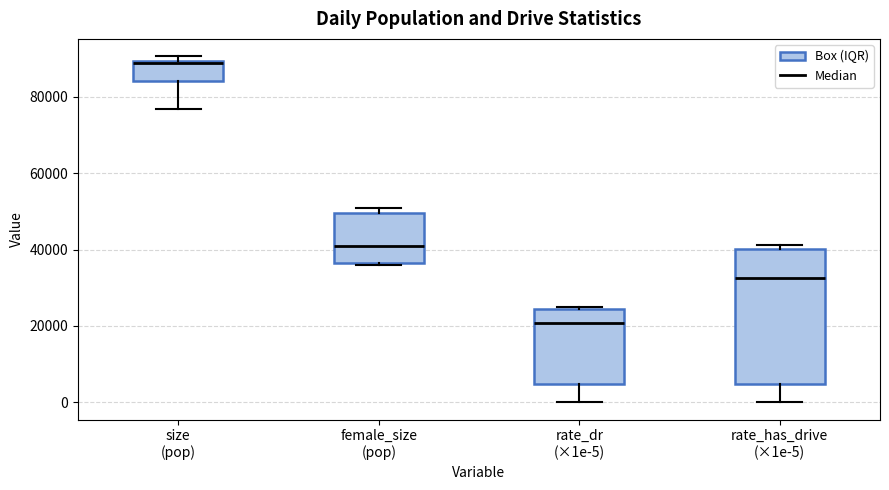

Reading left to right, transcribe this box plot: for each box, give where its median line is, the range the box spans, and where its two whiskers end, as read against the y-axis. The values are not printed on the chart, so give them approximately, as read against the axis.

size (pop): median 88000 (drawn on the box's upper edge), box 84000 to 90000, whiskers 76000 to 90000 (just above the box's upper edge)
female_size (pop): median 40000, box 36000 to 50000, whiskers 36000 (just below the box's lower edge) to 50000 (just above the box's upper edge)
rate_dr (×1e-5): median 20000, box 4000 to 24000, whiskers 0 to 24000 (just above the box's upper edge)
rate_has_drive (×1e-5): median 32000, box 4000 to 40000, whiskers 0 to 42000